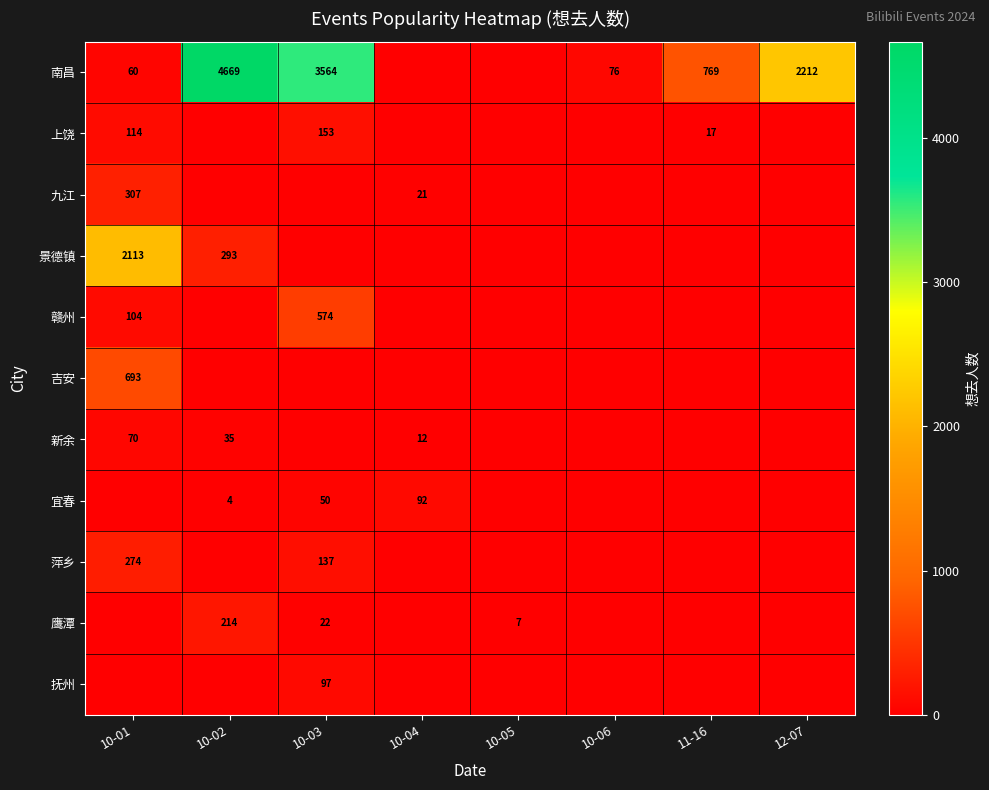

The 宜春 series shows 92 at 10-04. True or false?

True